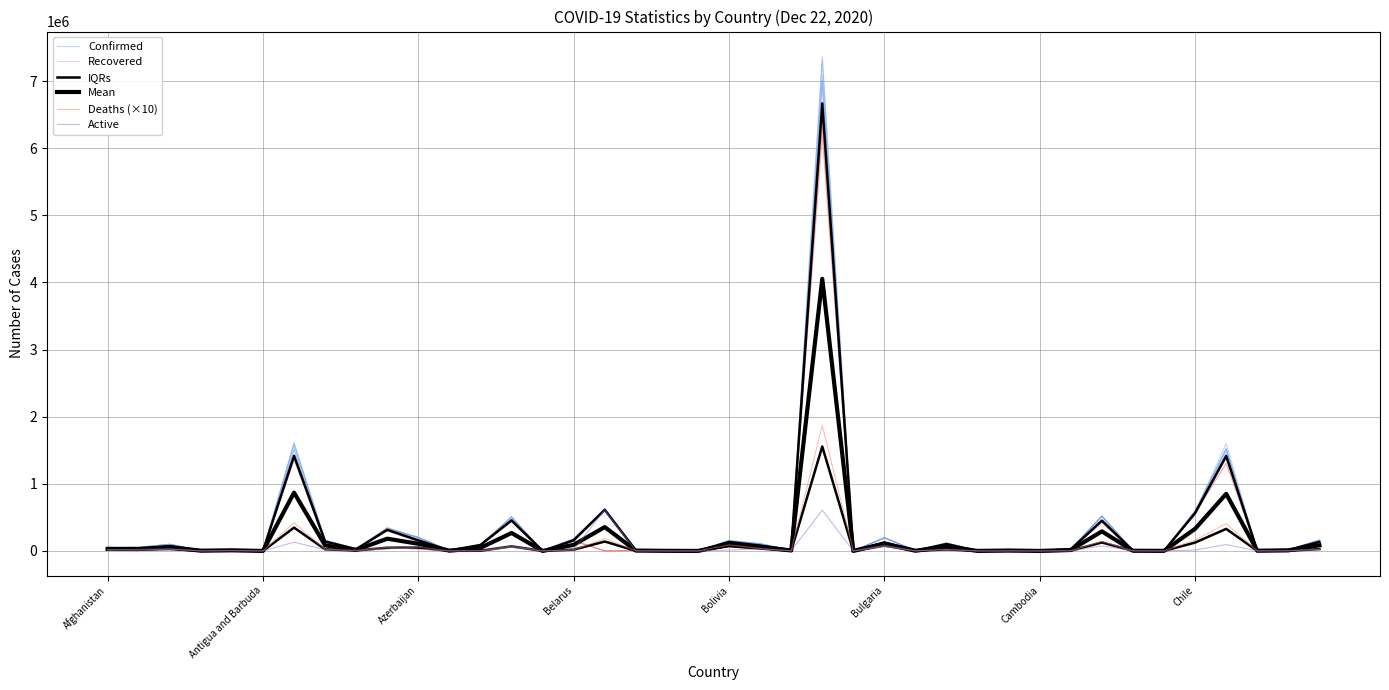

Read the Deaths (×10) value at Belarus.

810.0